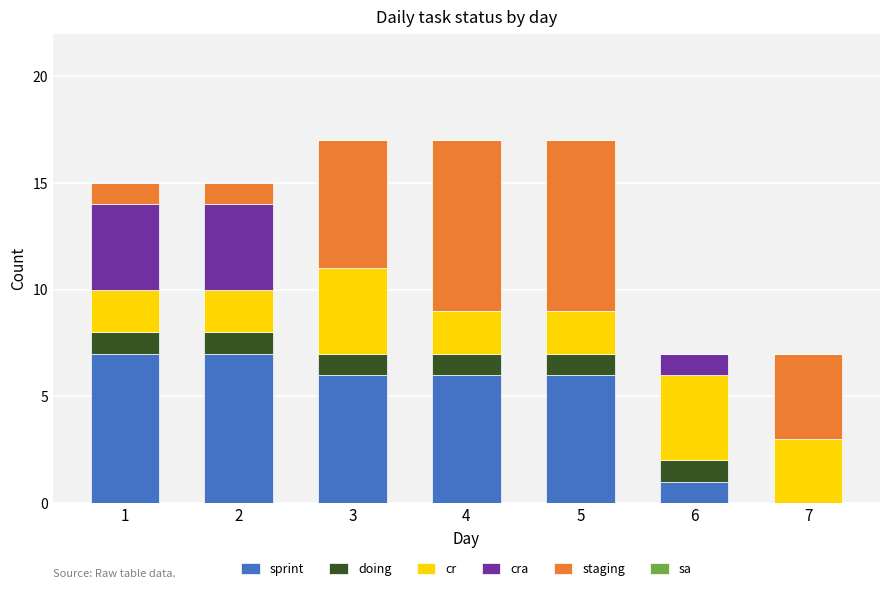

Where is sprint nearest to the value 3?

6